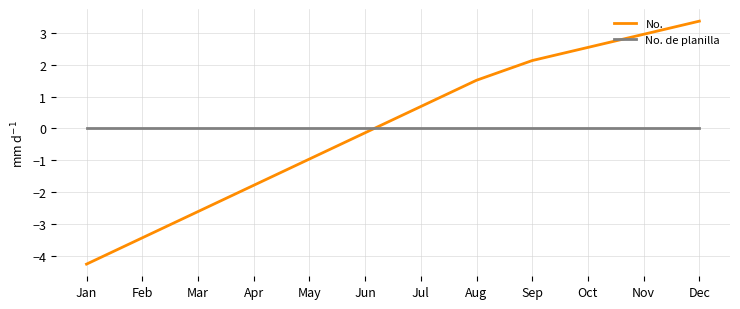

True or false: No. and No. de planilla cross at least once.

True